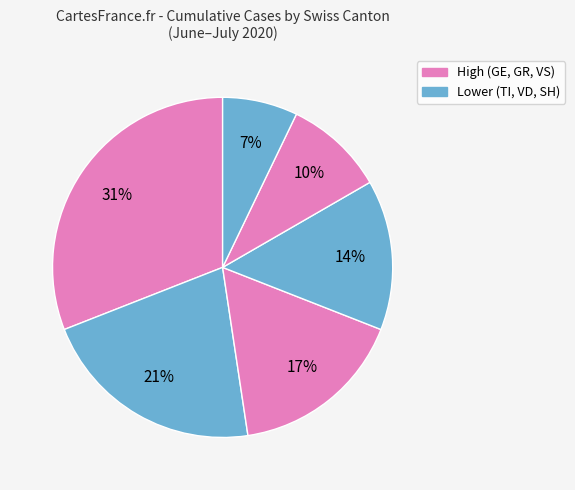

How many slices are in this pie chart?

6